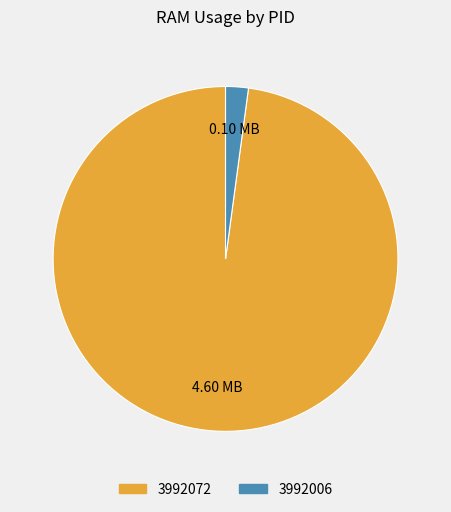

Is the sum of 3992006 and 3992072 greater than half?

Yes